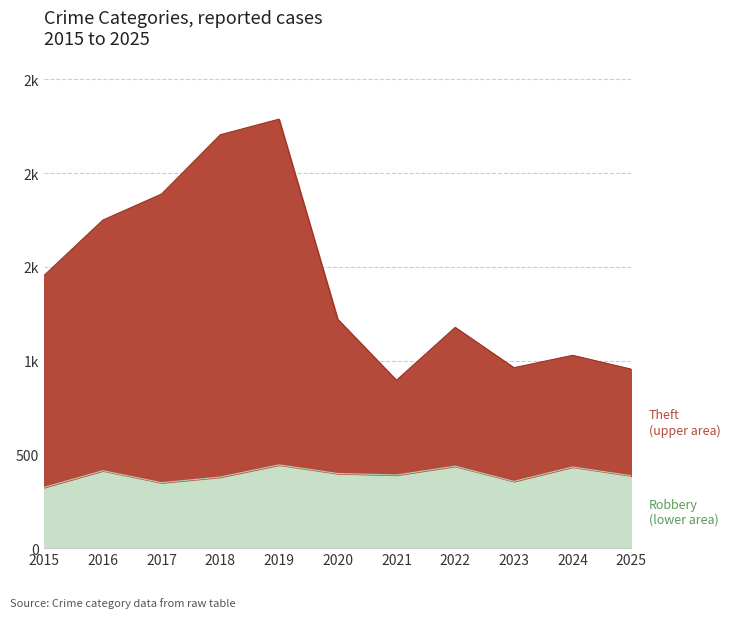

How many data points in Robbery are less than 390?

5